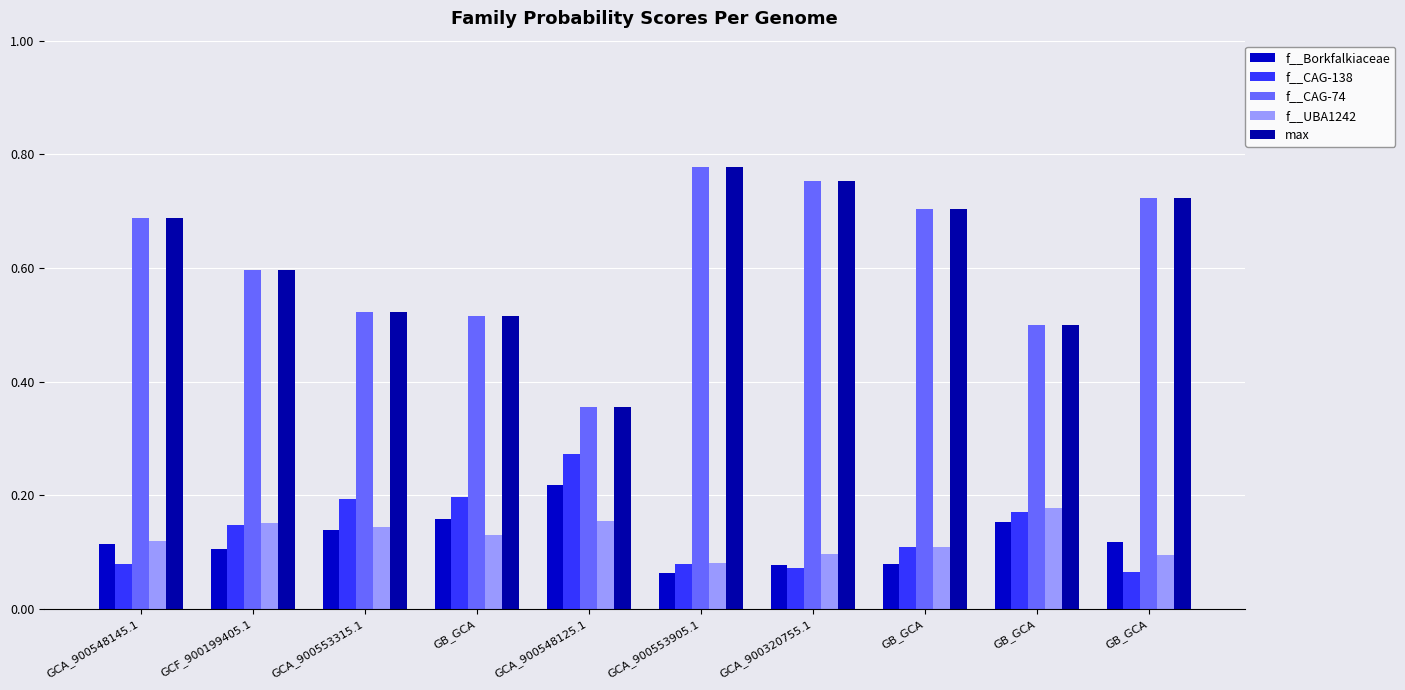

The value of f__Borkfalkiaceae at GB_GCA is 0.1. True or false?

False